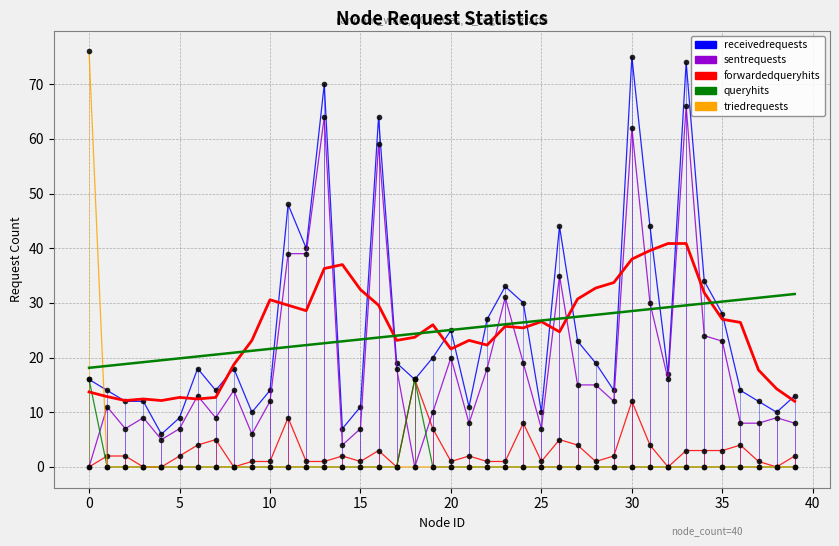

What is the average value of the receivedrequests series?

25